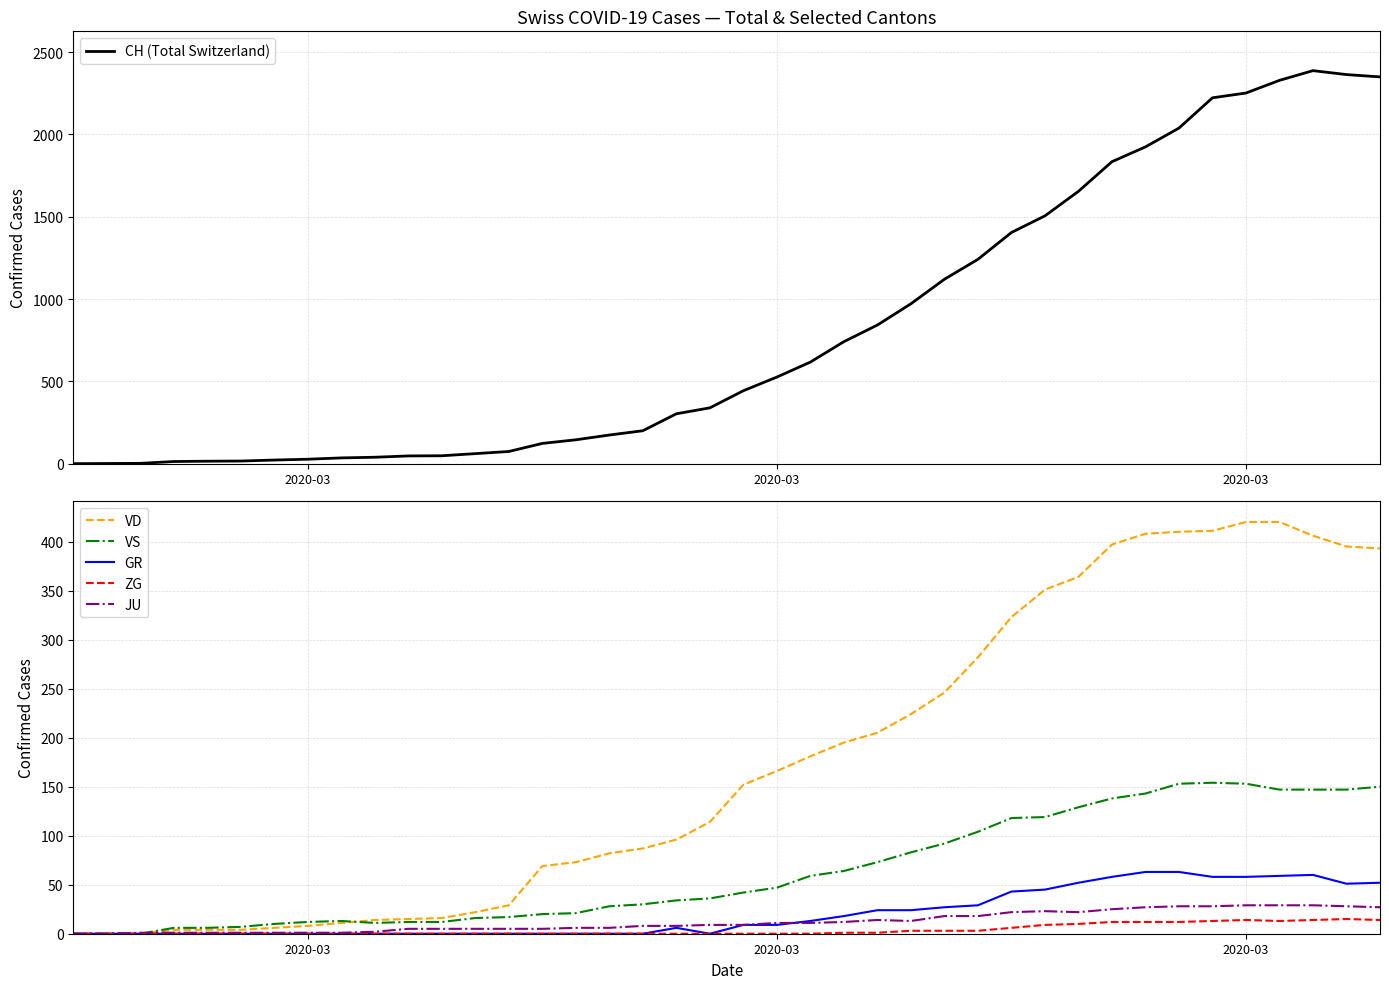

At which label does GR reach its minimum?

2020-03